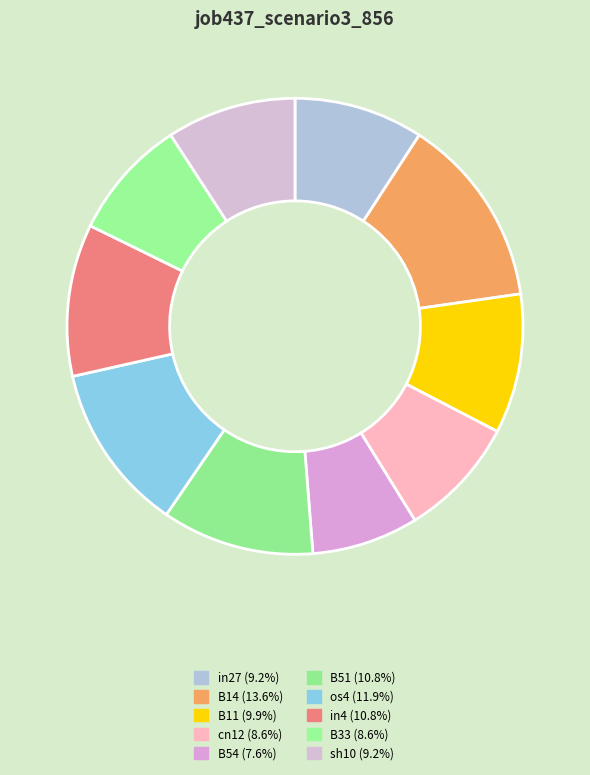

Do in4 and B54 together represent more than half of the pie?

No